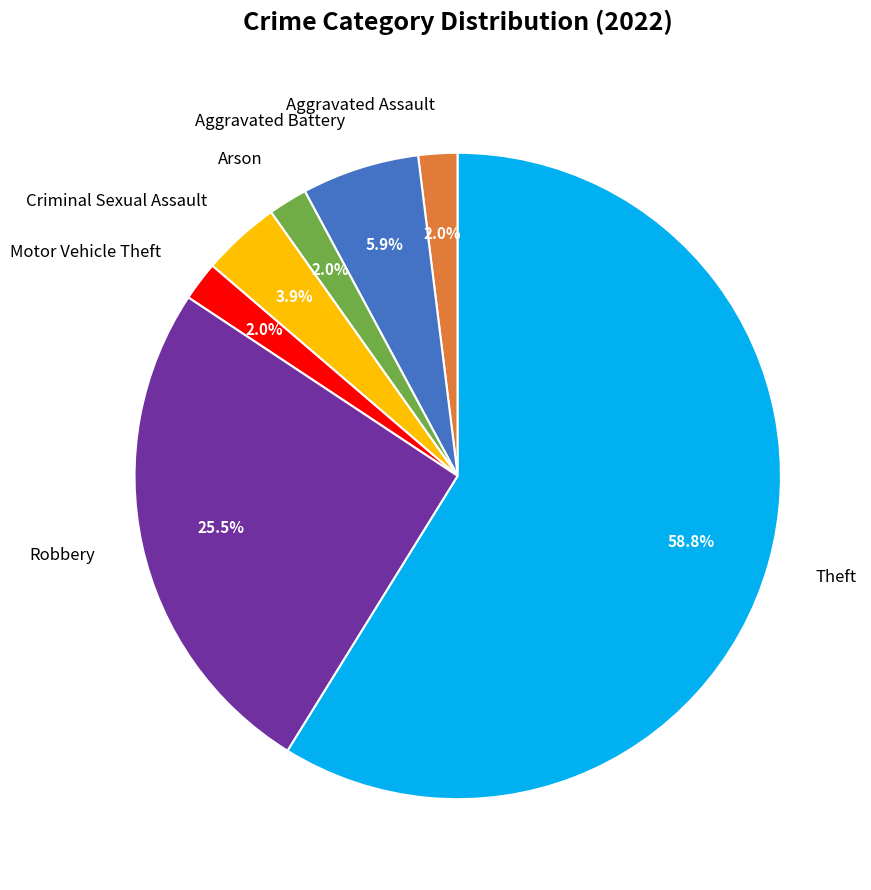

Which has a higher value, Aggravated Battery or Criminal Sexual Assault?

Aggravated Battery